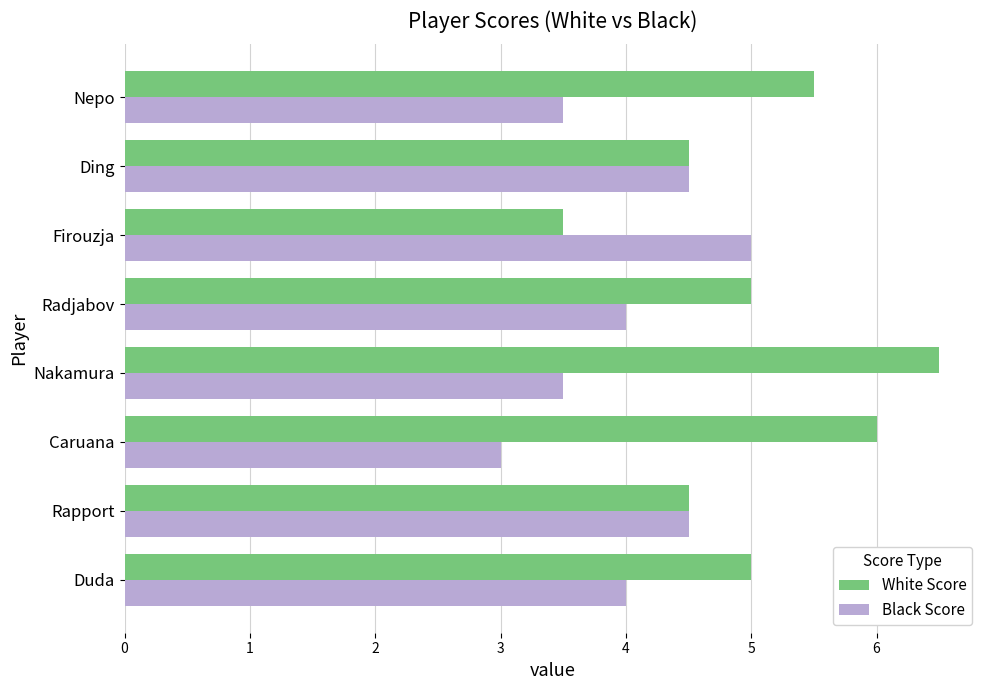

The White Score series shows 6.0 at Firouzja. True or false?

False